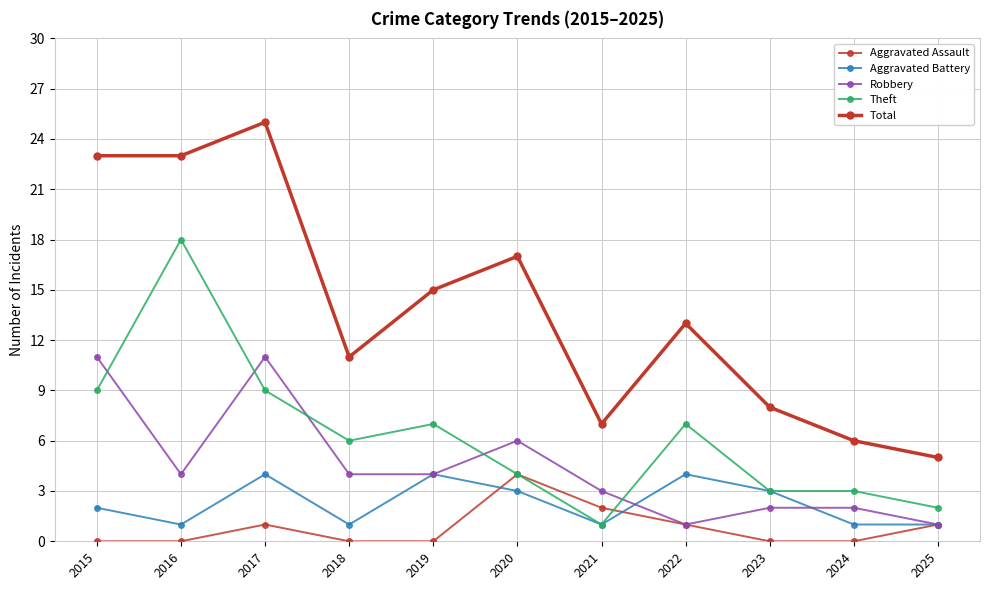

Is it true that Aggravated Assault equals 2 at 2020?

False